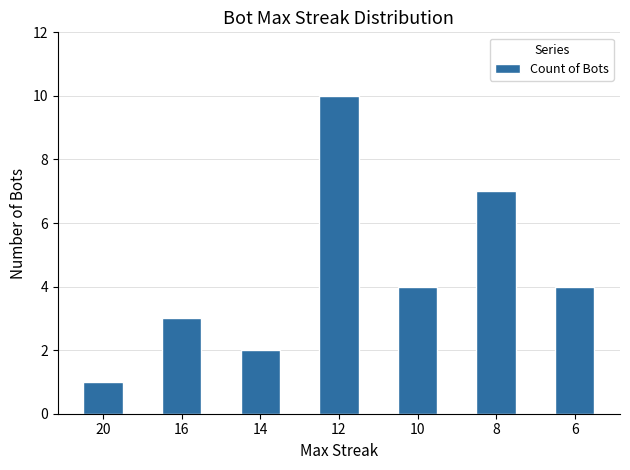

Count the number of categories in the chart.

7